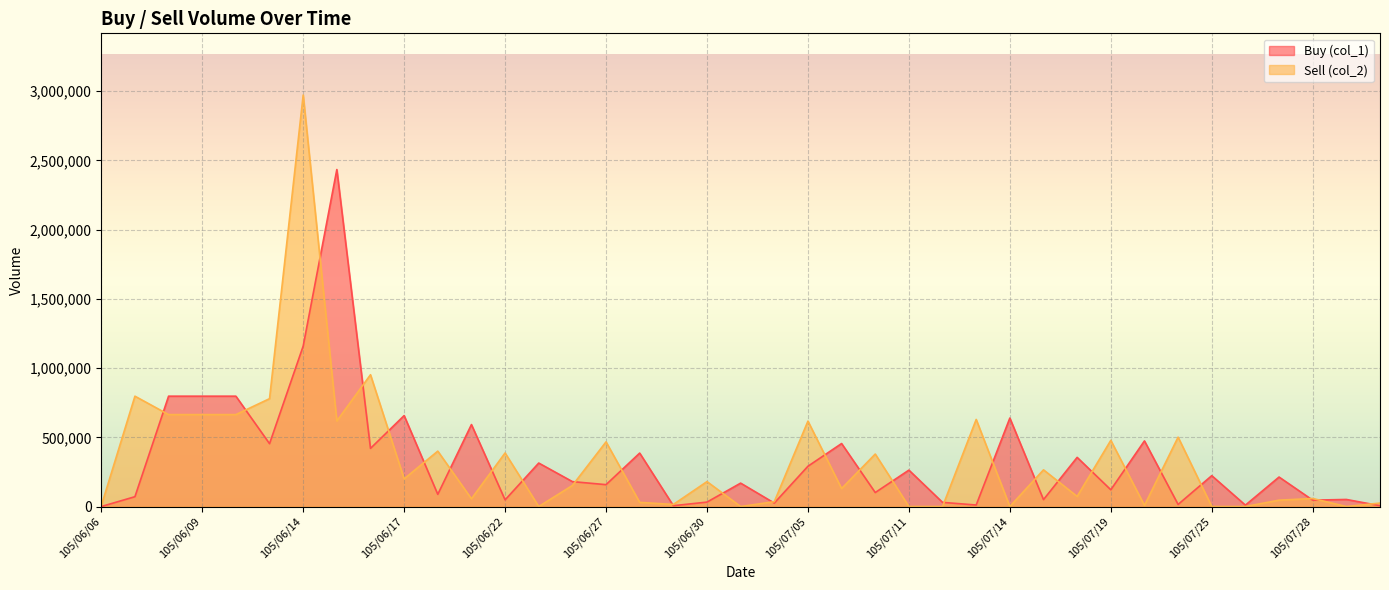

Reading right to left, transcribe all the data shown in this chart.

Buy (col_1): 105/08/02=6000	105/07/29=51000	105/07/28=46000	105/07/27=213000	105/07/26=10000	105/07/25=223000	105/07/22=15000	105/07/20=474000	105/07/19=121000	105/07/18=355000	105/07/15=50000	105/07/14=639000	105/07/13=11000	105/07/12=30000	105/07/11=263000	105/07/07=101000	105/07/06=455000	105/07/05=291000	105/07/04=25000	105/07/01=169000	105/06/30=32000	105/06/29=6000	105/06/28=386000	105/06/27=158000	105/06/24=180000	105/06/23=314000	105/06/22=48000	105/06/21=592000	105/06/20=88000	105/06/17=657000	105/06/16=420000	105/06/15=2434000	105/06/14=1159000	105/06/13=454000	105/06/10=797000	105/06/09=797000	105/06/08=797000	105/06/07=71000	105/06/06=0
Sell (col_2): 105/08/02=25000	105/07/29=0	105/07/28=58000	105/07/27=46000	105/07/26=0	105/07/25=0	105/07/22=501000	105/07/20=8000	105/07/19=478000	105/07/18=73000	105/07/15=265000	105/07/14=0	105/07/13=629000	105/07/12=0	105/07/11=0	105/07/07=379000	105/07/06=130000	105/07/05=617000	105/07/04=35000	105/07/01=0	105/06/30=180000	105/06/29=15000	105/06/28=30000	105/06/27=467000	105/06/24=152000	105/06/23=0	105/06/22=387000	105/06/21=56000	105/06/20=400000	105/06/17=200000	105/06/16=952000	105/06/15=618000	105/06/14=2972000	105/06/13=779000	105/06/10=664000	105/06/09=664000	105/06/08=664000	105/06/07=797000	105/06/06=5000